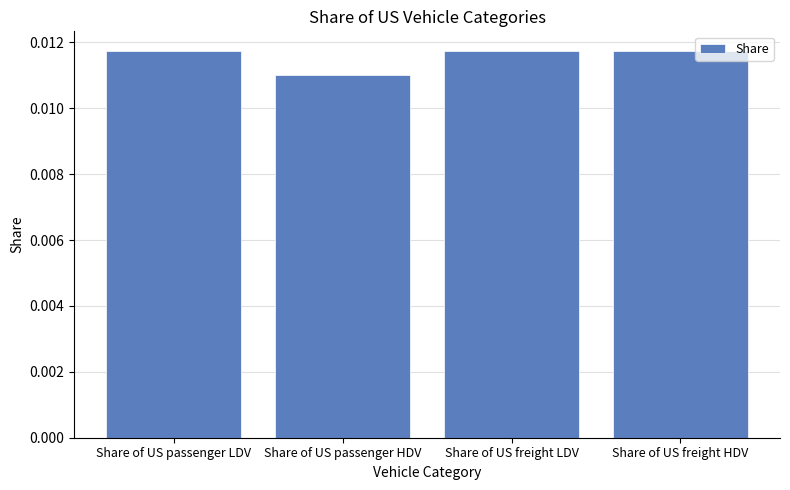

What position from the left is Share of US freight HDV?

4